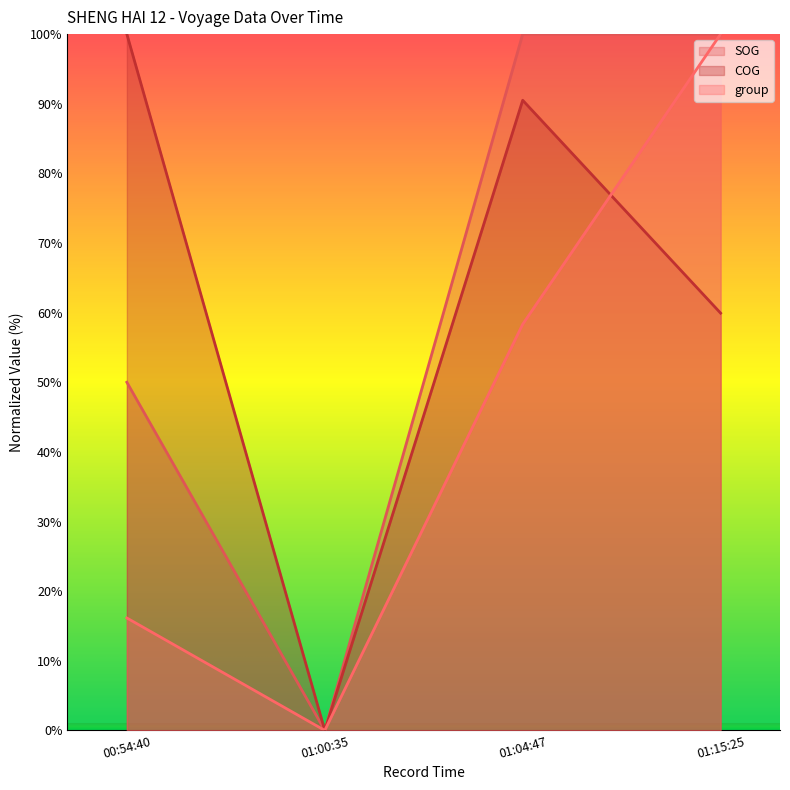

Count the SOG values in the range 50 to 100.

3